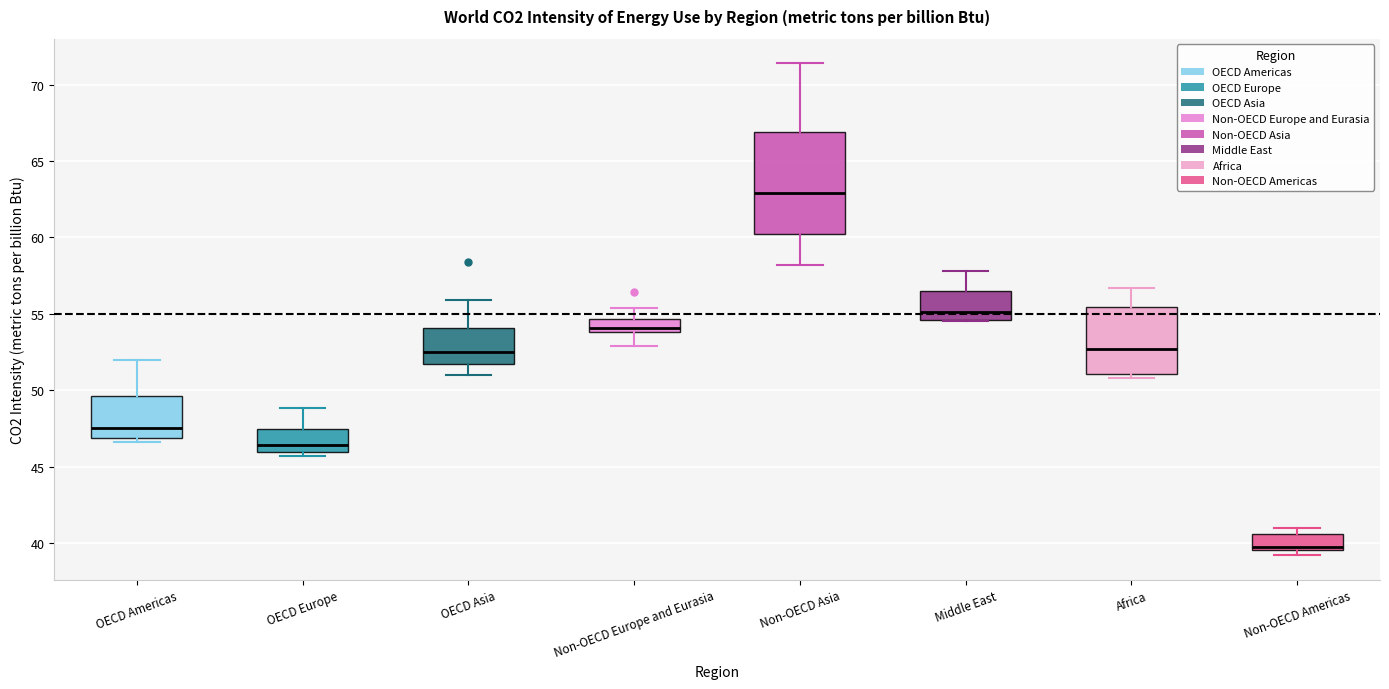

Which box is the tallest, from its lower edge to its upper edge?

Non-OECD Asia